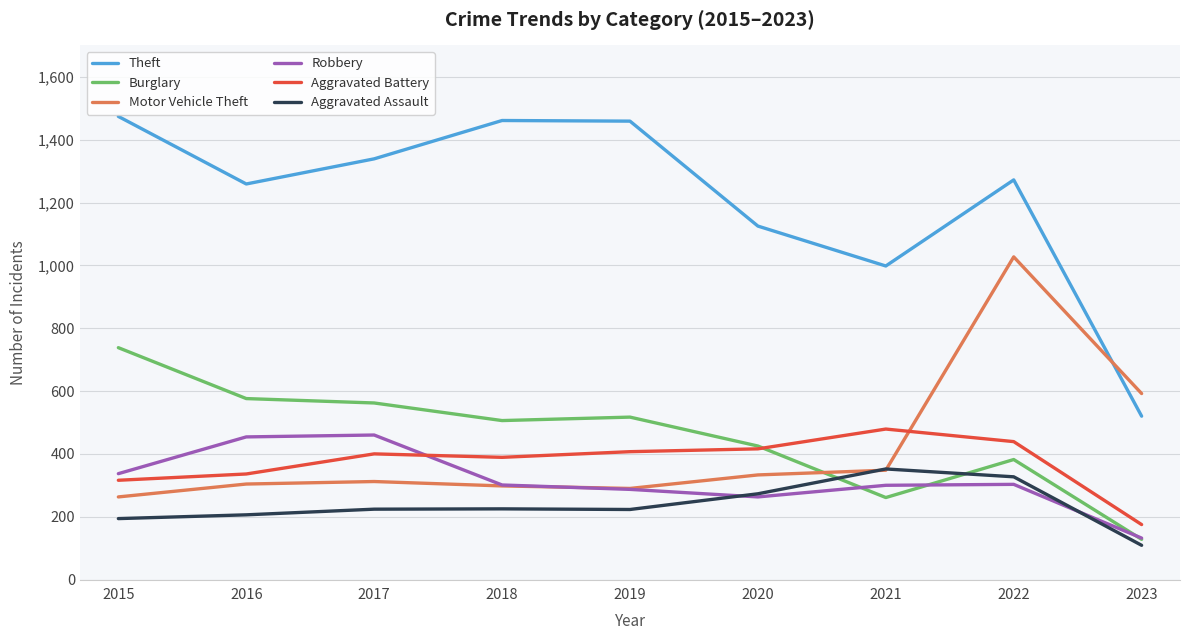

In Theft, how many points are higher than both neighbors (excluding endpoints)?

2